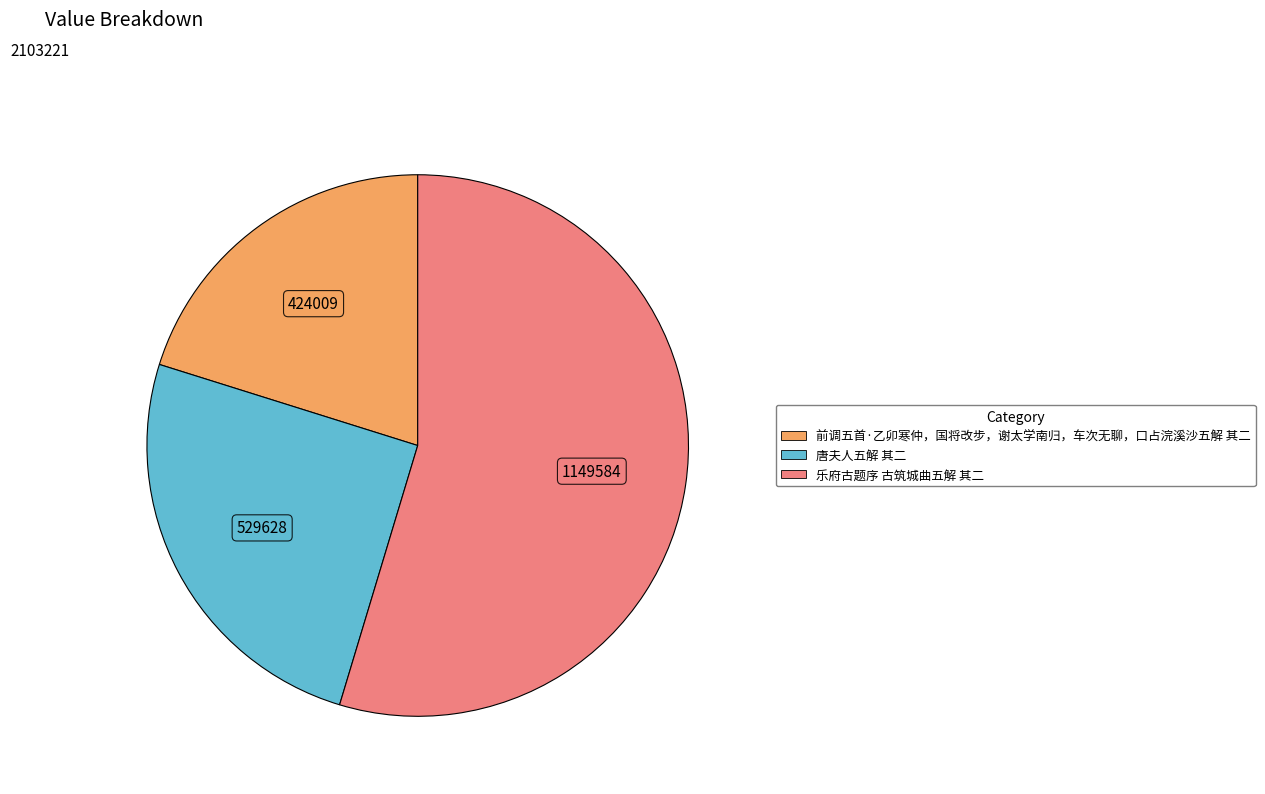

True or false: 乐府古题序 古筑城曲五解 其二 accounts for 47% of the total.

False